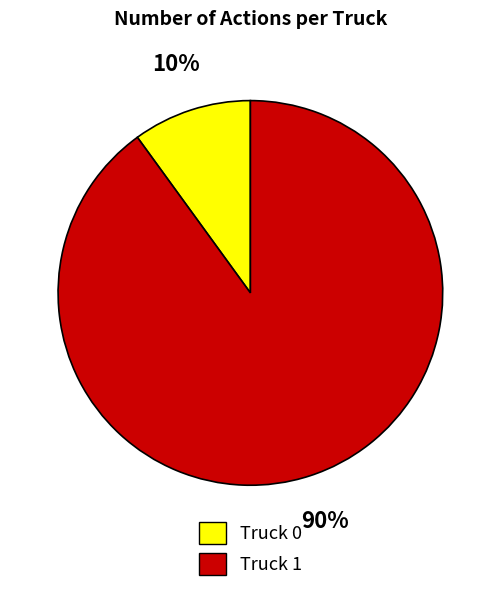

Rank the categories by value from lowest to highest.

Truck 0, Truck 1